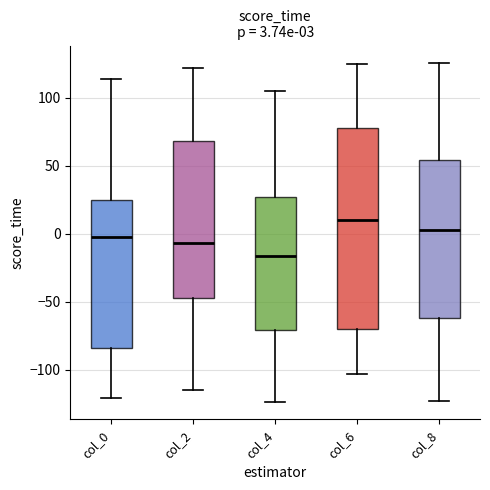

Comparing the boxes themselves (not the whiskers), which one is the tallest?

col_6